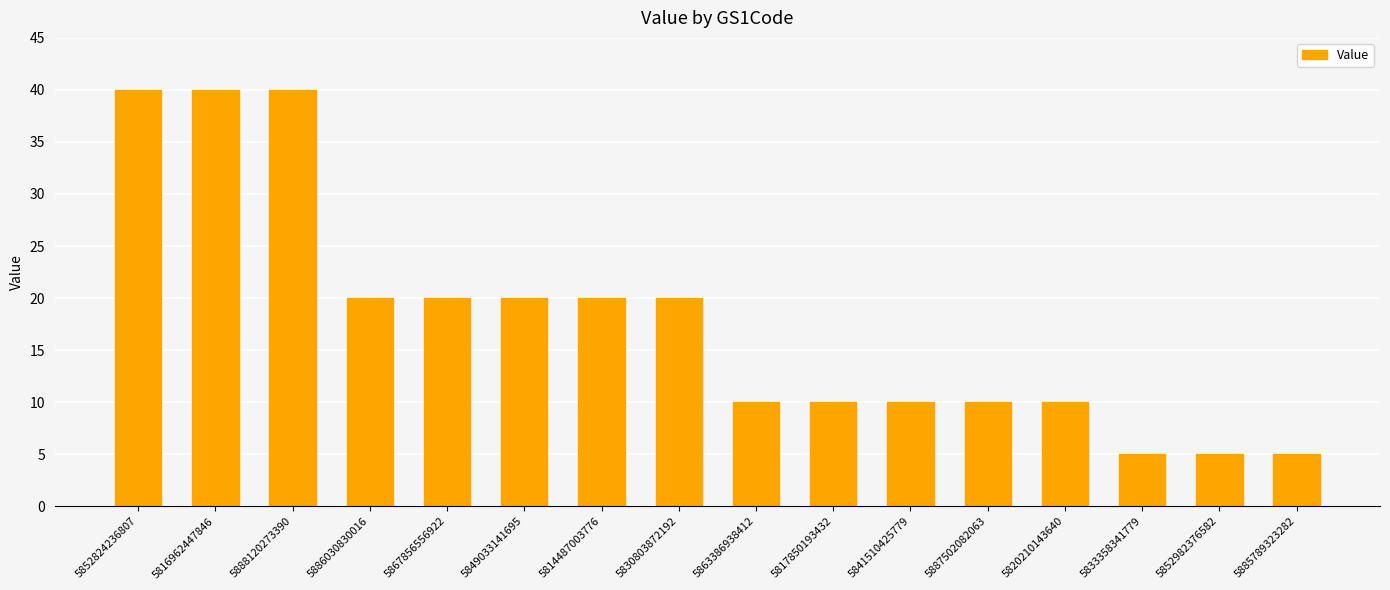

What is the sum of the values at 5830803872192 and 5841510425779?

30